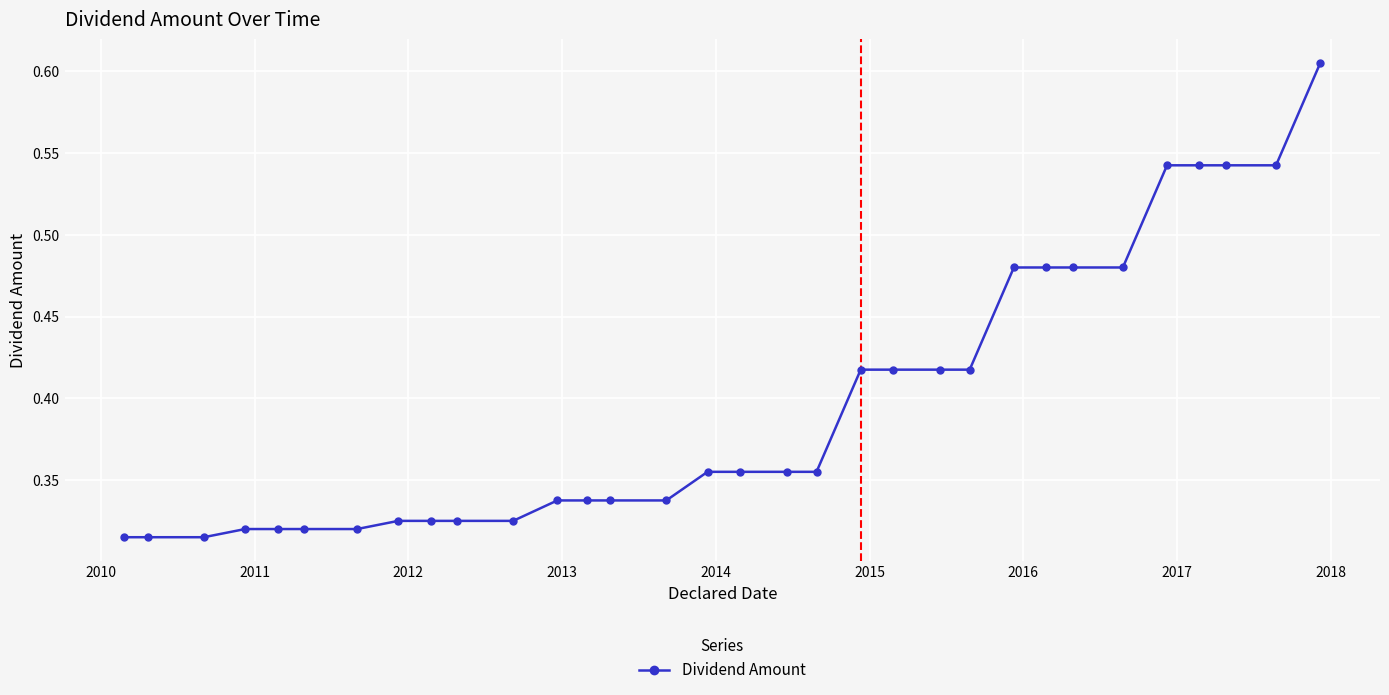

What is the sum of all values?

12.7